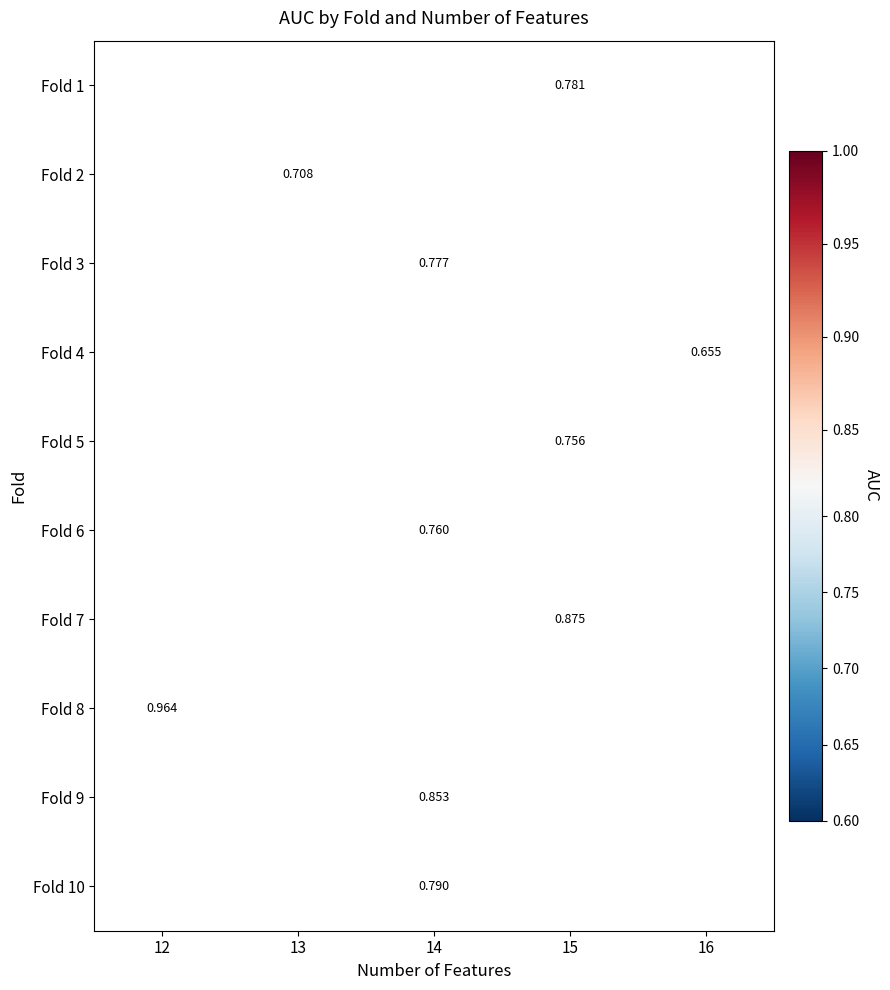

How many positive values does the Fold 5 series have?

1